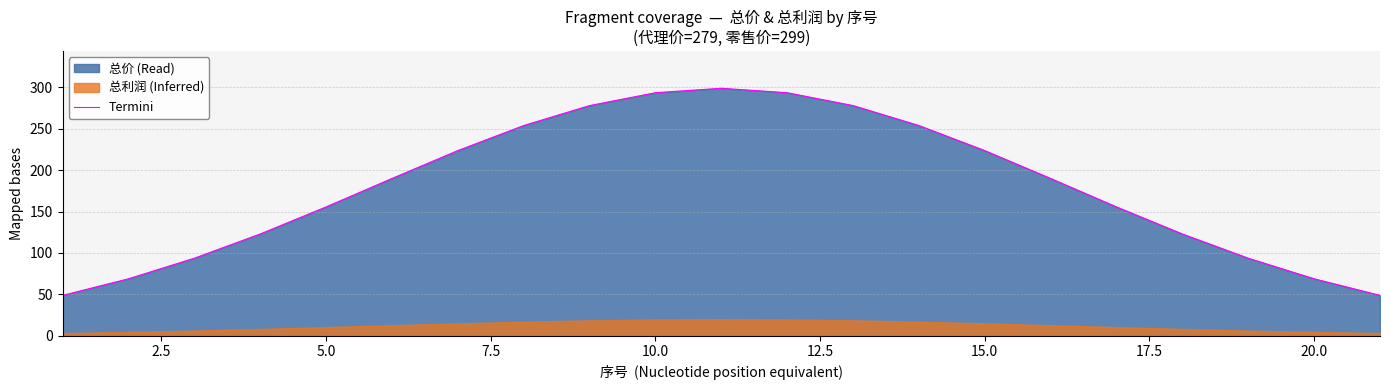

How many lines are shown in the chart?

1